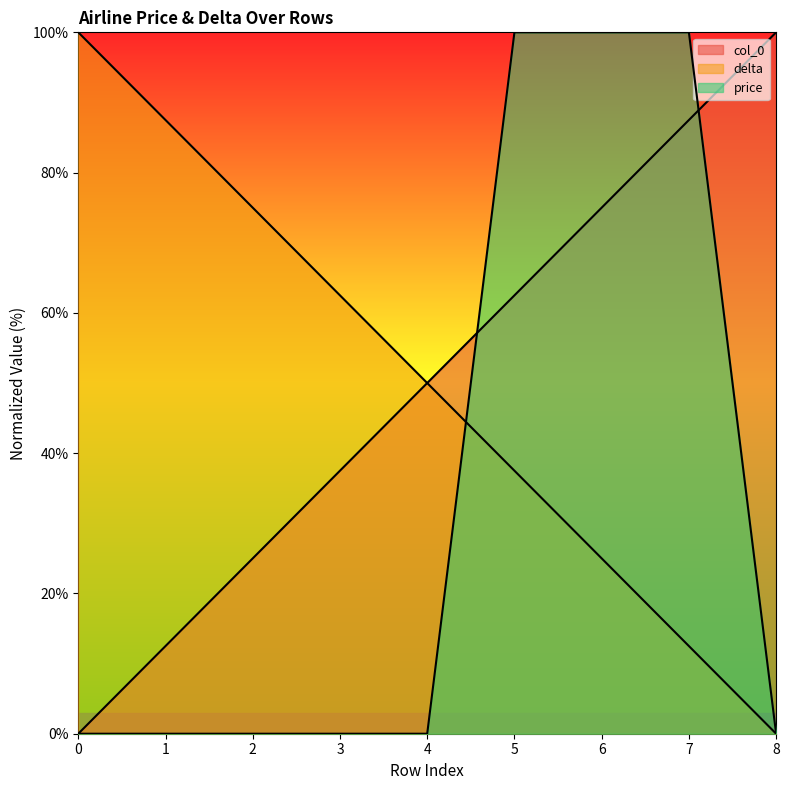

Reading left to right, what are all the values shown in this chart?

col_0: 0=0.0	1=12.5	2=25.0	3=37.5	4=50.0	5=62.5	6=75.0	7=87.5	8=100.0
delta: 0=100.0	1=87.5	2=75.0	3=62.5	4=50.0	5=37.5	6=25.0	7=12.5	8=0.0
price: 0=0.0	1=0.0	2=0.0	3=0.0	4=0.0	5=100.0	6=100.0	7=100.0	8=0.0